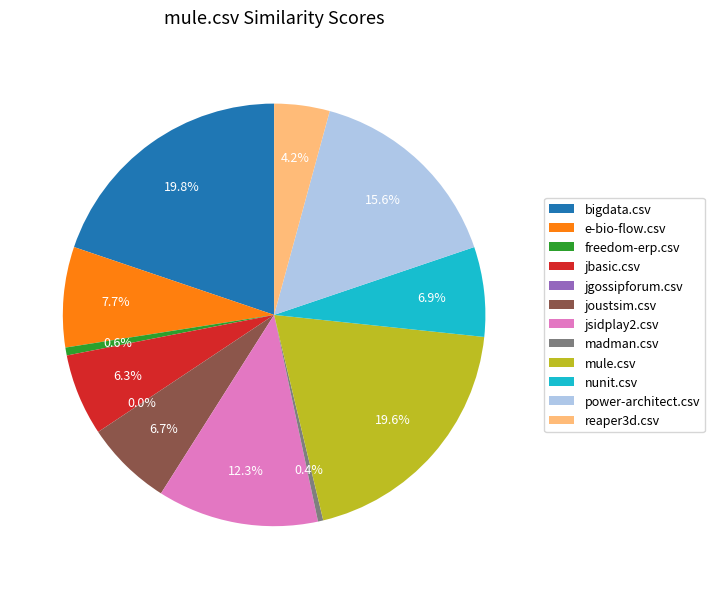

Between jbasic.csv and jsidplay2.csv, which is larger?

jsidplay2.csv